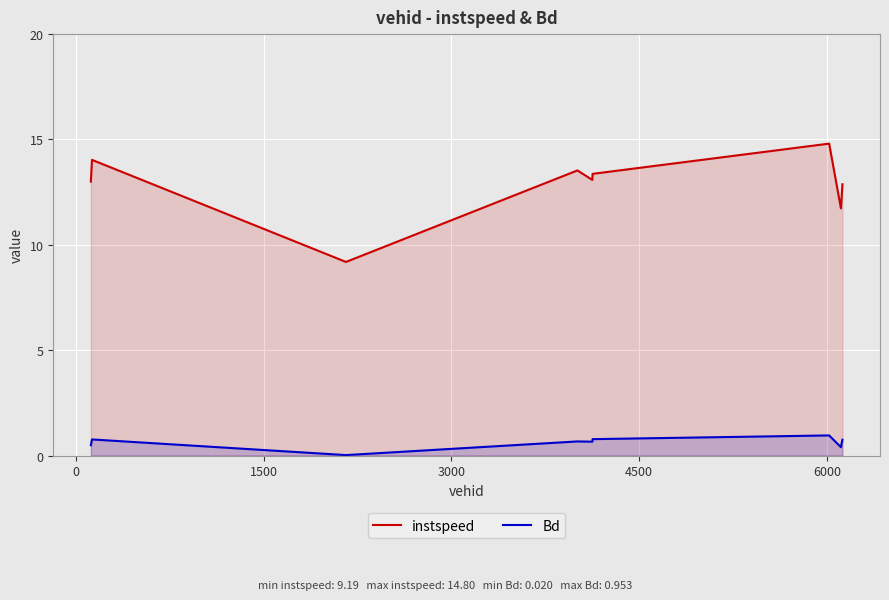

What are all the series names shown in the legend?

instspeed, Bd